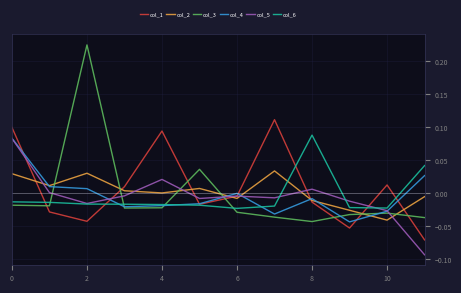

True or false: col_5 and col_3 intersect in this chart.

True